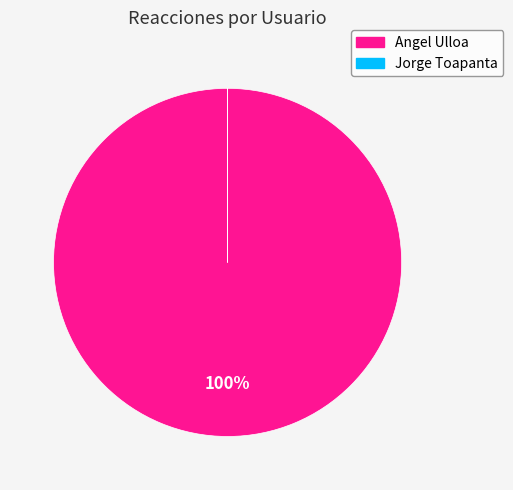

What percentage is the Angel Ulloa slice, to the nearest percent?

100%